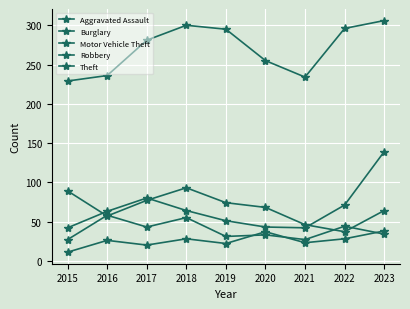

Is this an area chart (filled region under the line)?

No